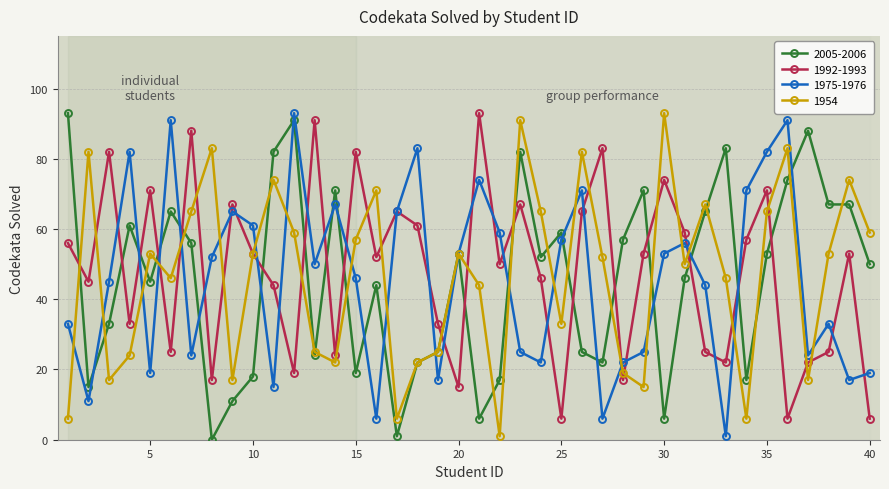

What is the sum of all 1975-1976 values?

1830